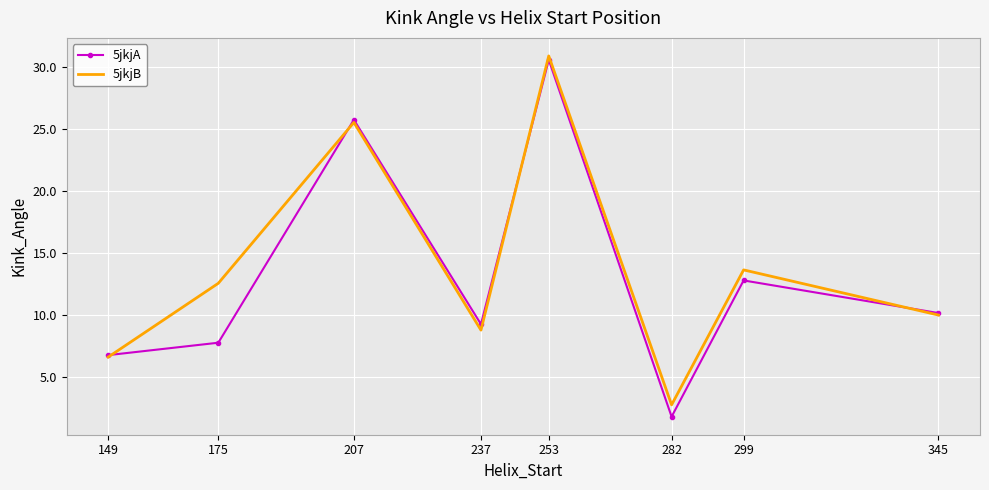

Reading left to right, what are all the values shown in this chart?

5jkjA: 6.8	7.8	25.7	9.3	30.6	1.8	12.8	10.2
5jkjB: 6.6	12.6	25.5	8.8	30.9	2.8	13.6	10.0